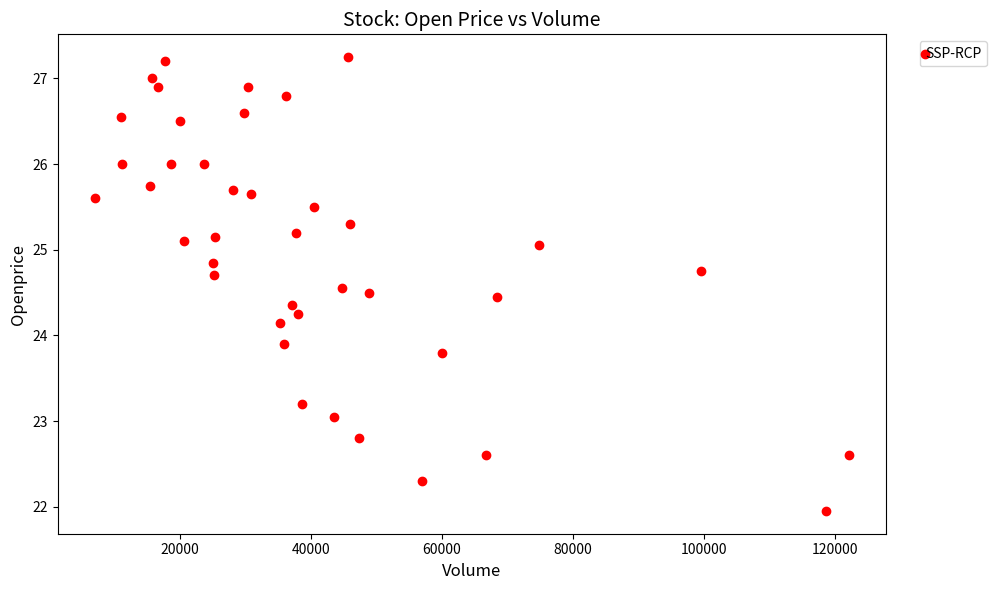

What is the range of Y values (max minus min)?

5.3